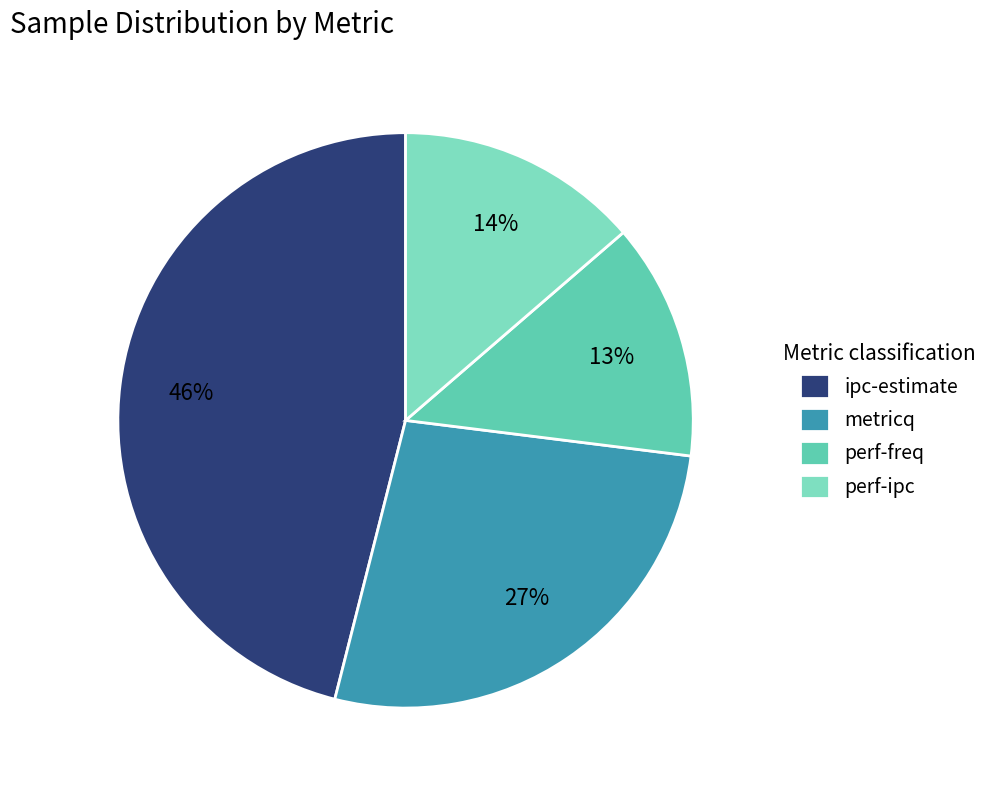

To the nearest percent, what is the difference between the perf-ipc and ipc-estimate slice percentages?

32%